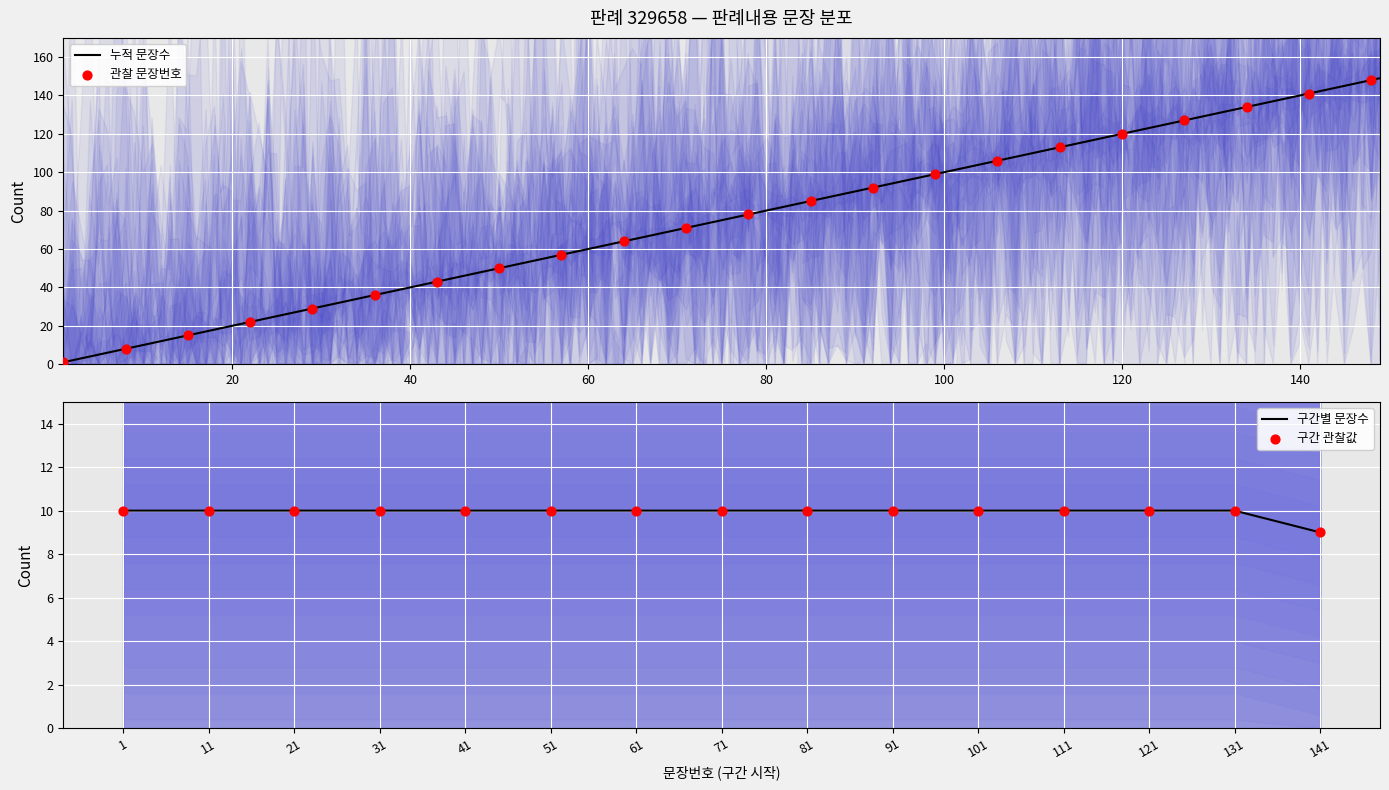

The 구간별 문장수 series shows 10 at 81. True or false?

True